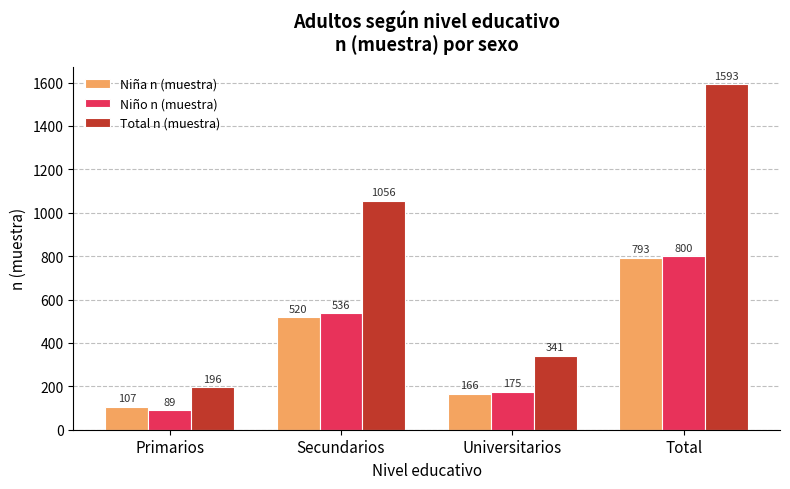

The Niño n (muestra) series shows 284 at Universitarios. True or false?

False